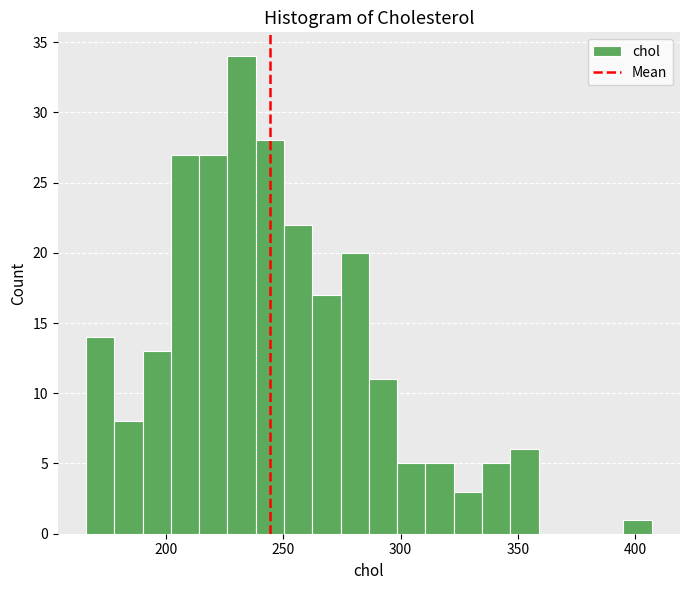

Read against the x-axis, roughly where is the centre of the tallest bar?

230